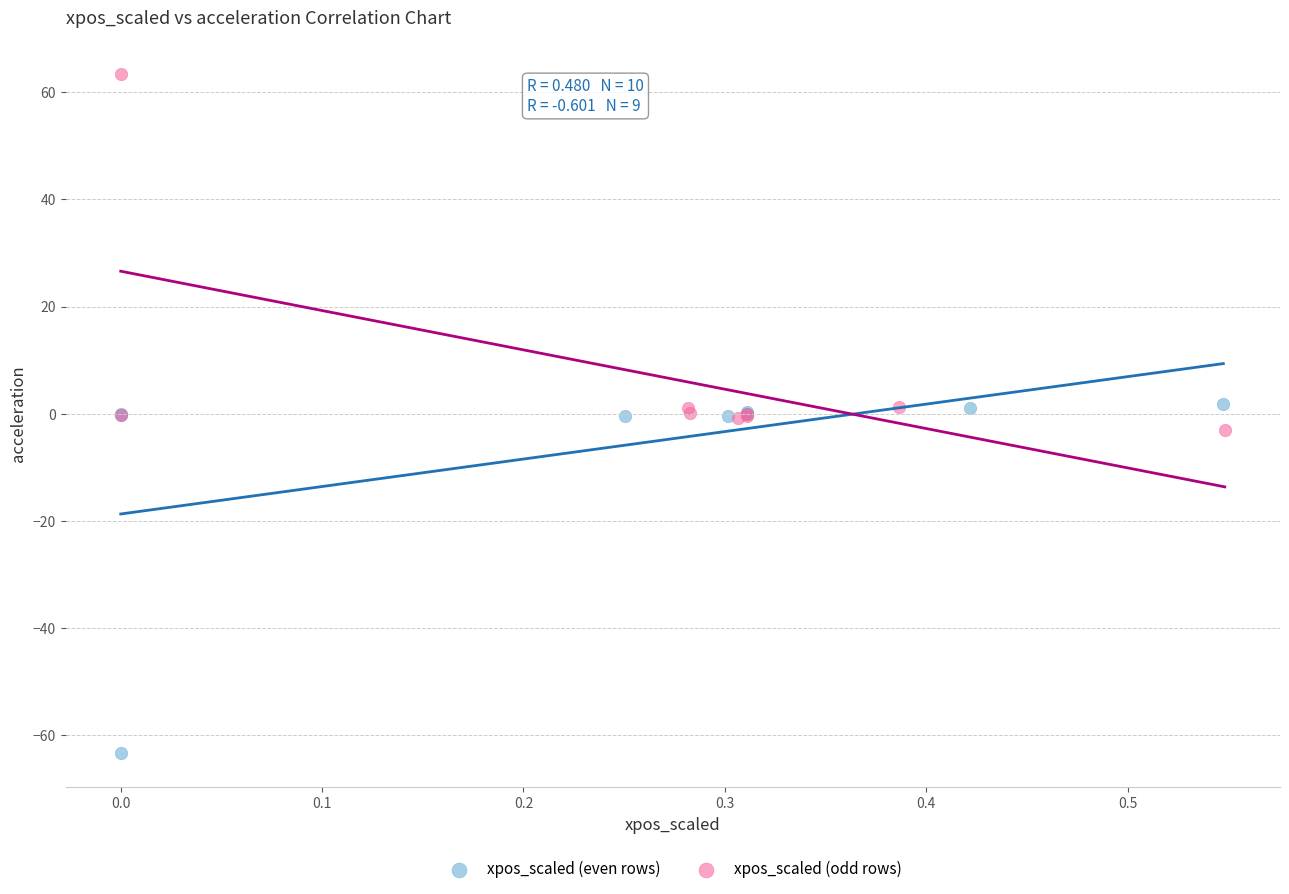

Which series contains the highest Y value?

xpos_scaled (odd rows)